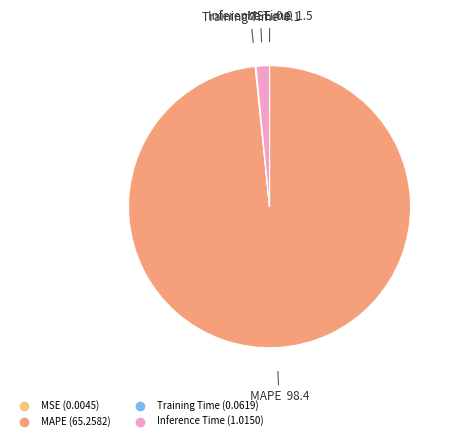

Is there any slice that represents more than half of the pie?

Yes